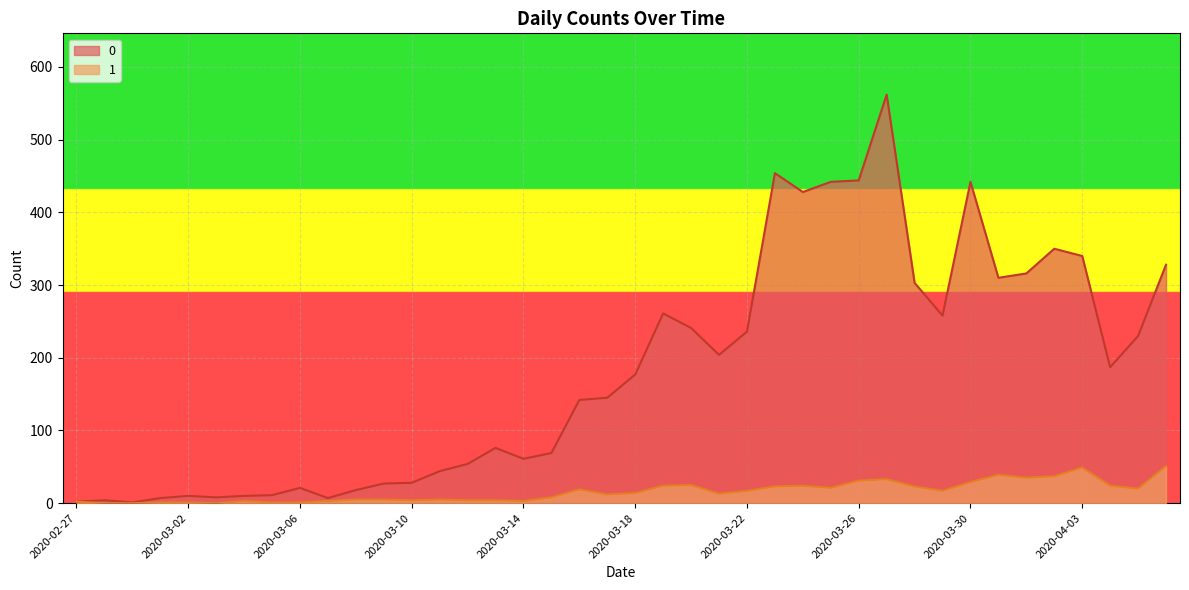

Where does the 0 series first go above 177?

2020-03-19